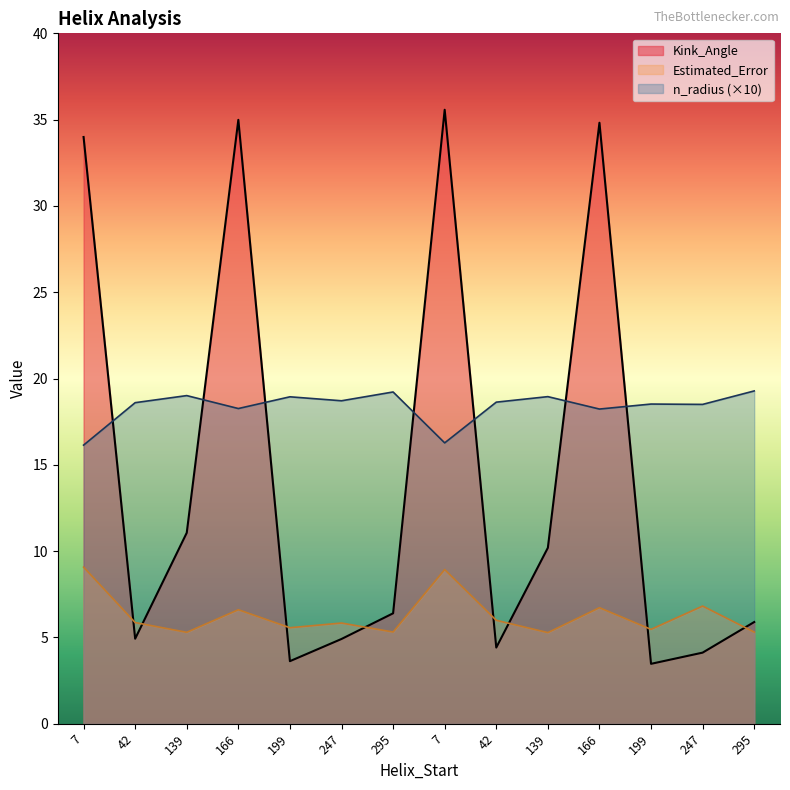

True or false: Estimated_Error and n_radius cross at least once.

False